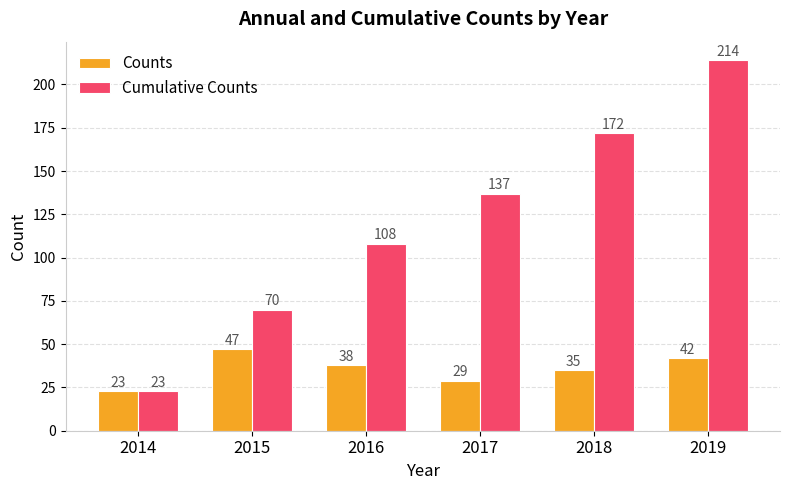

Which category has the lowest value across all series?

2014